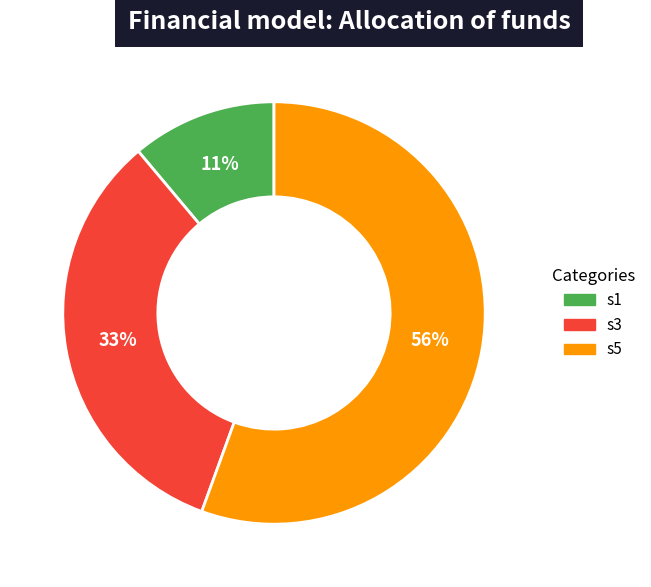

Which slice represents more than half of the pie?

s5